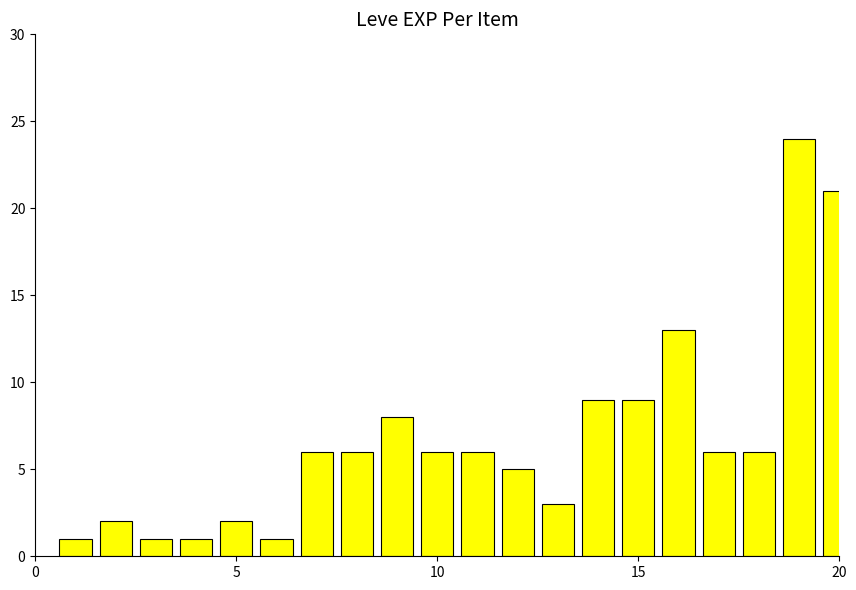

Reading left to right, transcribe all the data shown in this chart.

1	2	1	1	2	1	6	6	8	6	6	5	3	9	9	13	6	6	24	21